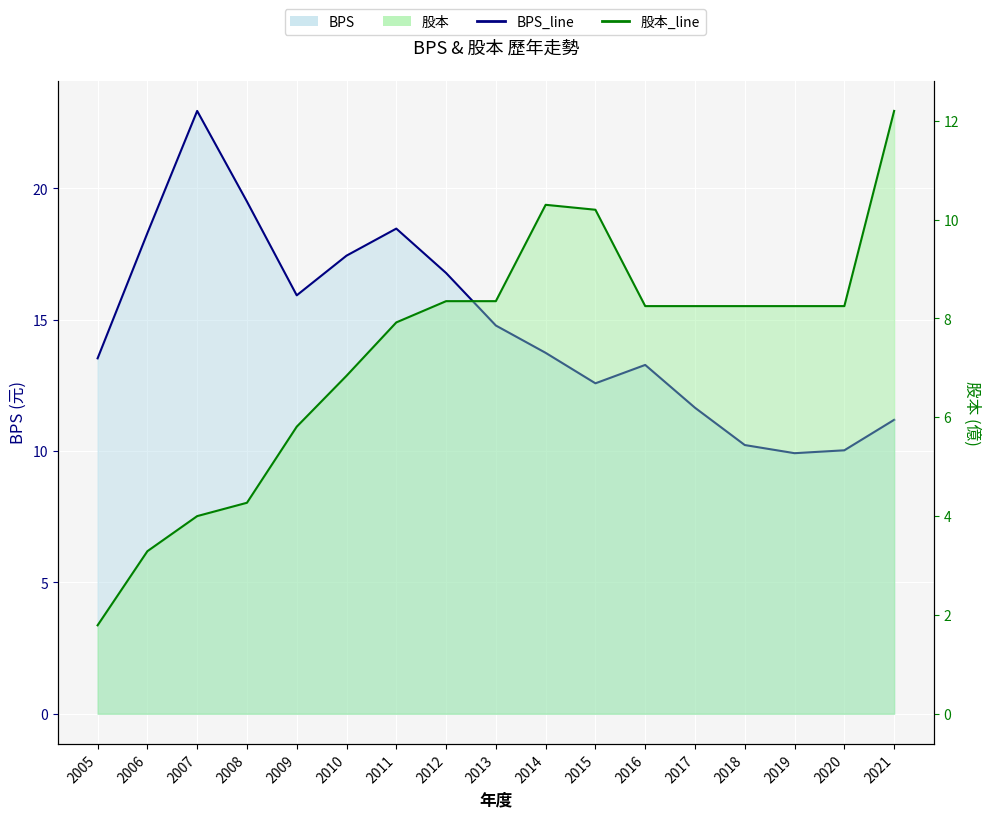

What is the value of the 股本_line point at the 7th from the left?

7.9